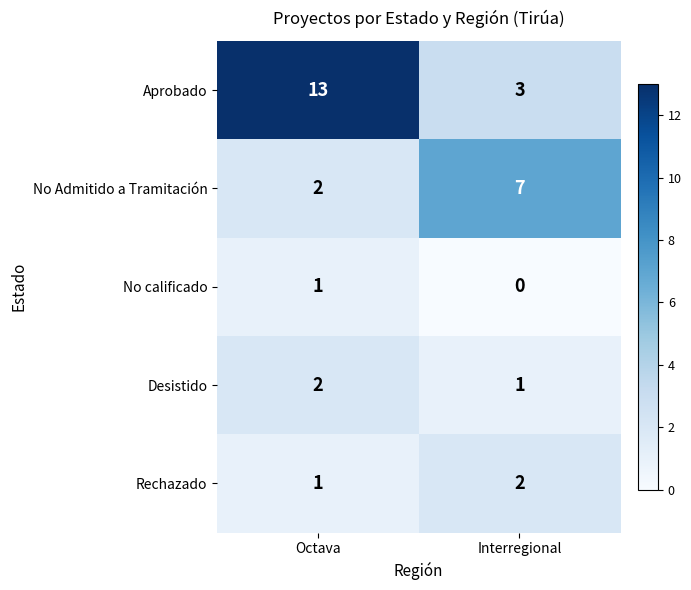

Which label corresponds to the largest value in the chart?

Octava